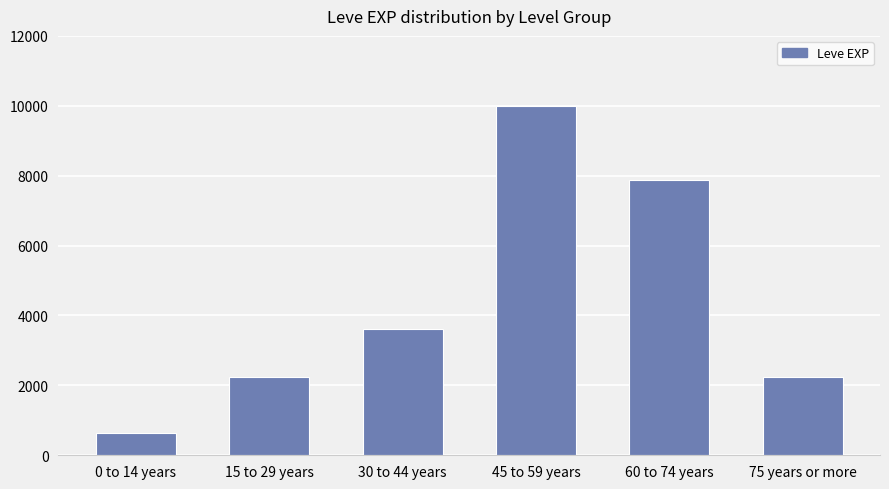

True or false: the data shows 6075 at 30 to 44 years.

False